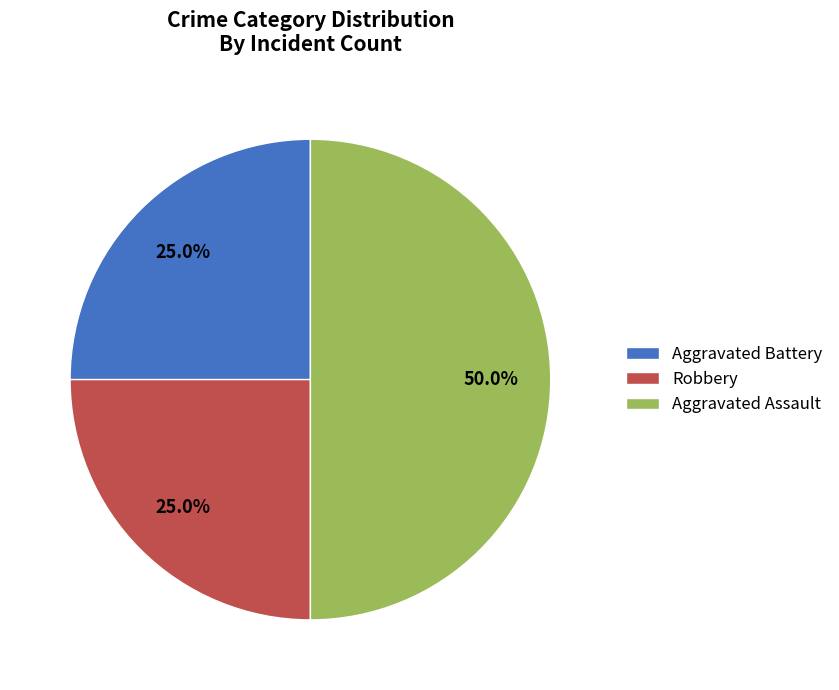

What is the ratio of the value at Aggravated Assault to the value at Aggravated Battery?

2.0